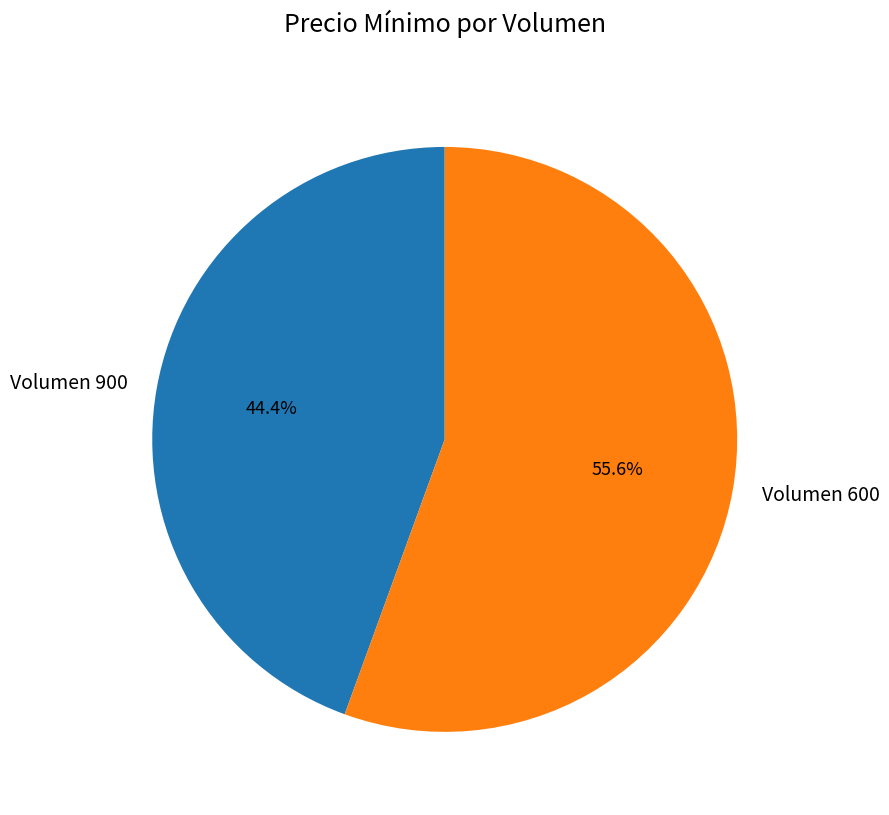

Count the number of slices in the pie.

2